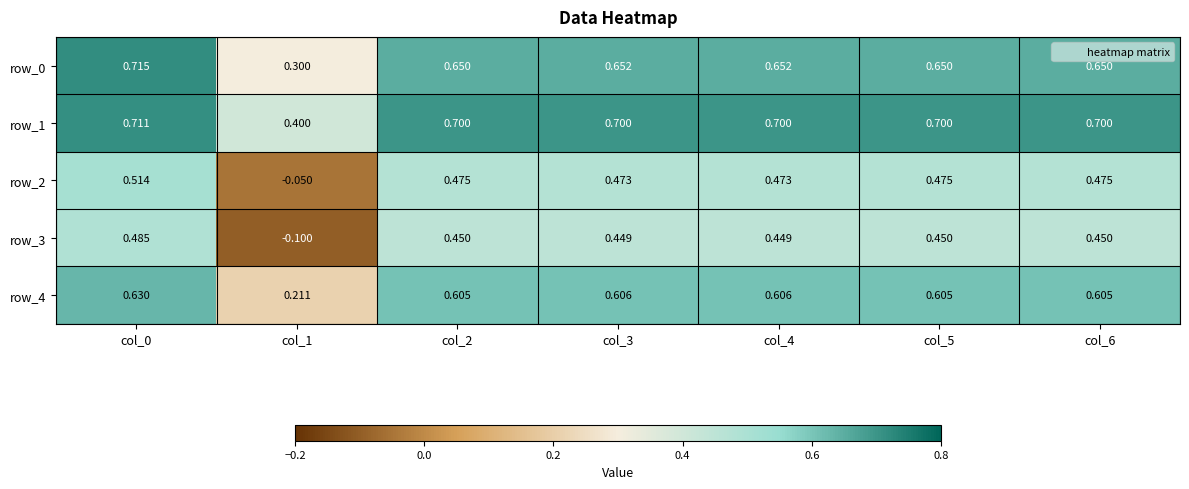

Rank the series by their maximum value, from lowest to highest.

row_3, row_2, row_4, row_1, row_0